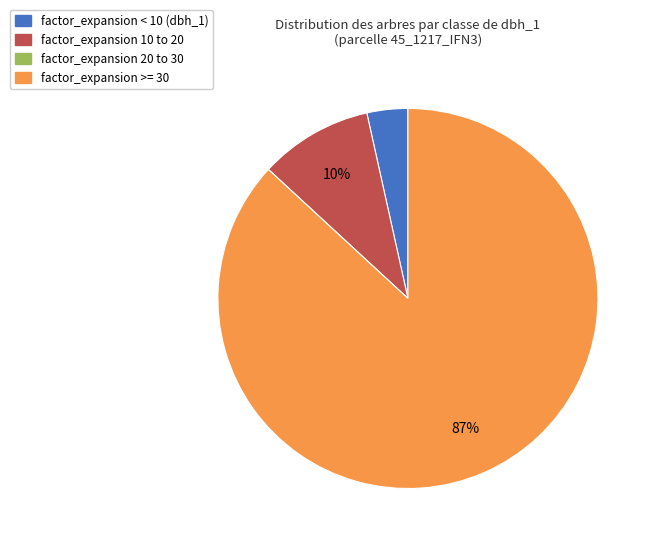

To the nearest percent, what is the average slice percentage?

25%